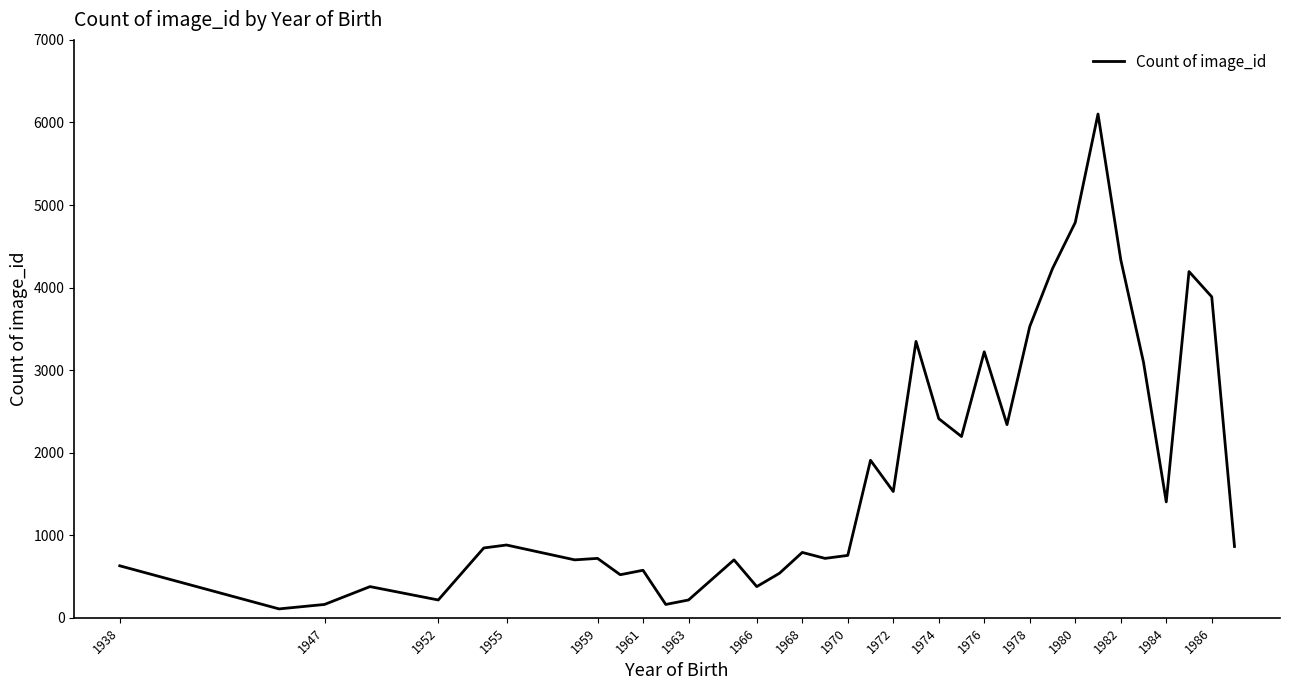

What is the greatest value displayed?

6102